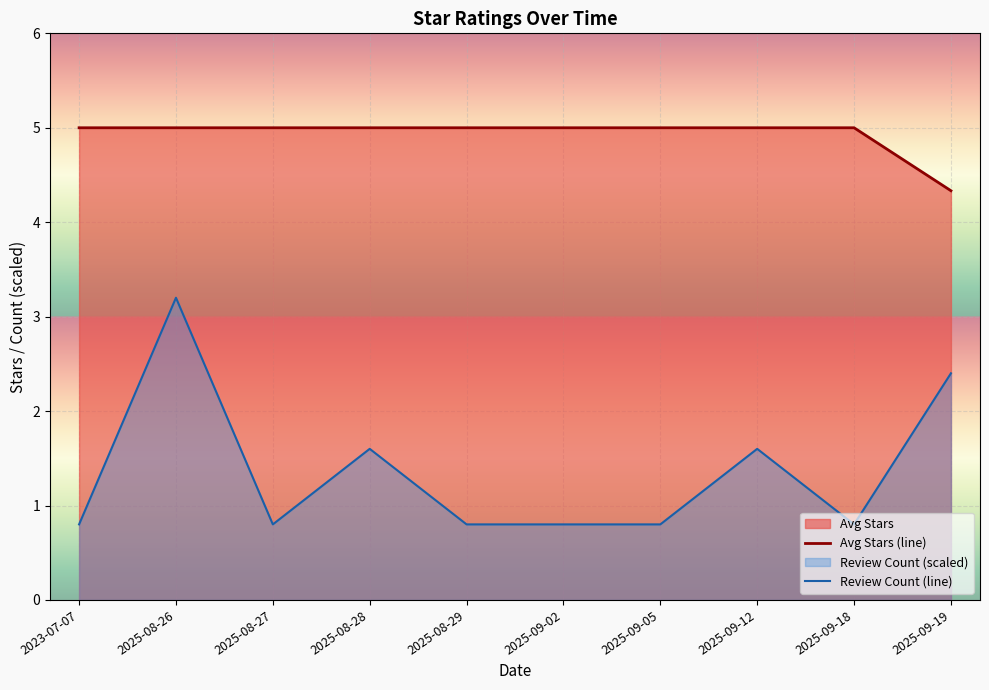

Which category has the highest value in the Avg Stars (line) series?

2023-07-07